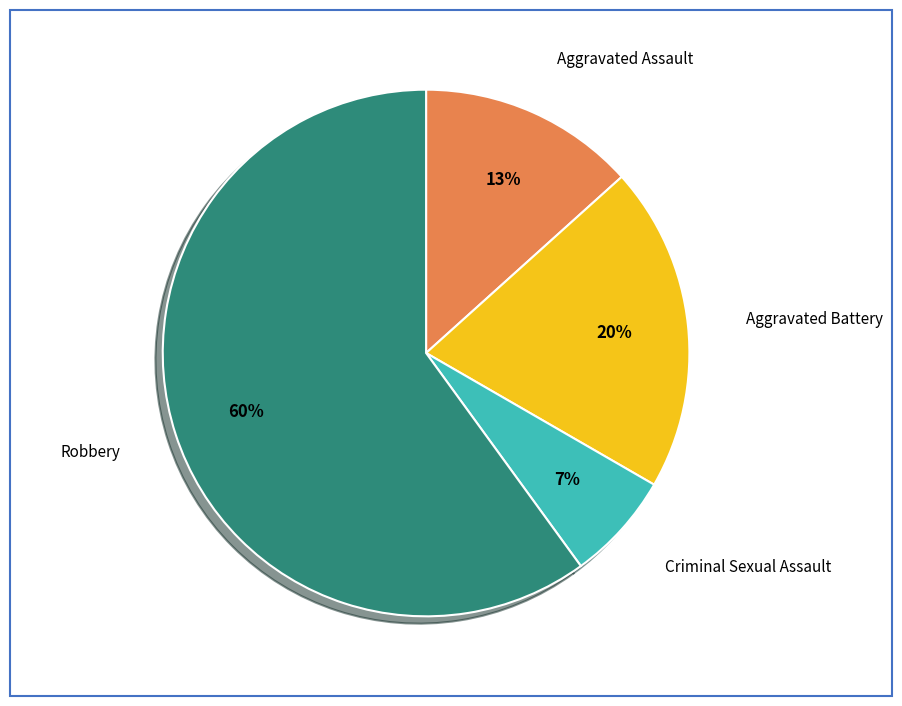

Does any single category account for the majority?

Yes